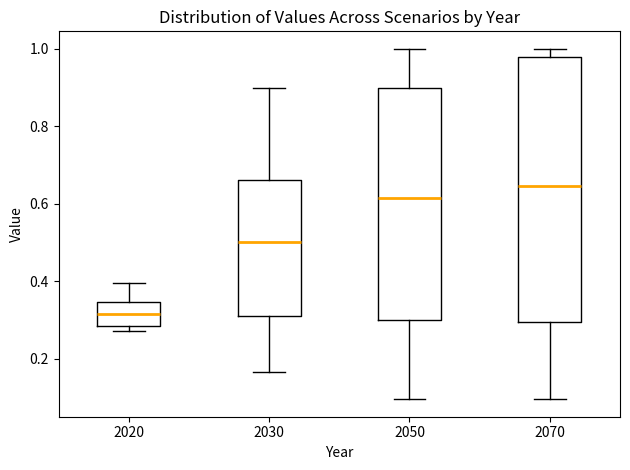

Reading left to right, read every box against the y-axis: the position of its median line, the range the box covers, and the ends of its whiskers. The values are not printed on the chart, so give them approximately, as read against the axis.

2020: median 0.32, box 0.28 to 0.34, whiskers 0.28 (just below the box's lower edge) to 0.40
2030: median 0.50, box 0.32 to 0.66, whiskers 0.16 to 0.90
2050: median 0.62, box 0.30 to 0.90, whiskers 0.10 to 1.00
2070: median 0.64, box 0.30 to 0.98, whiskers 0.10 to 1.00